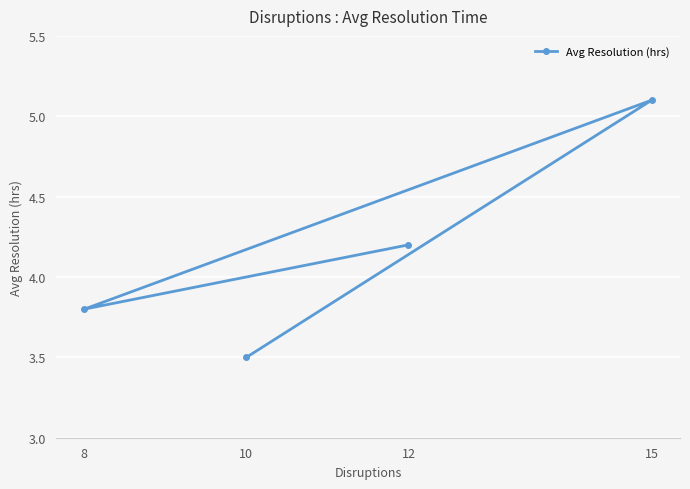

Reading left to right, list all the values displayed in this chart.

8=3.8	10=3.5	12=4.2	15=5.1